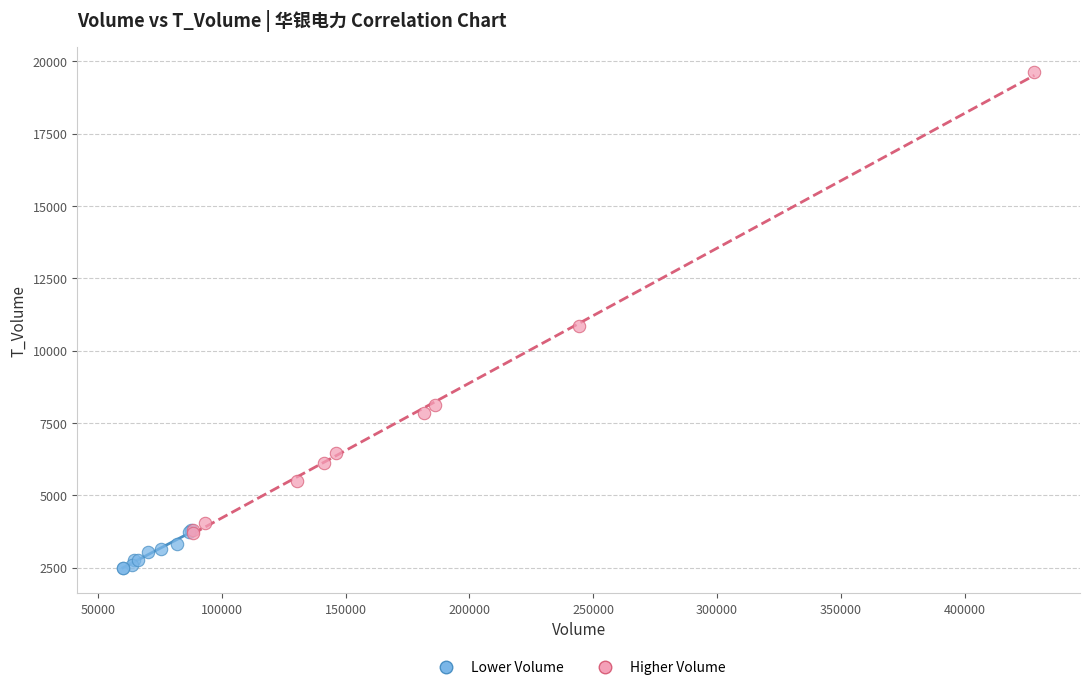

Which series reaches the minimum Y coordinate?

Lower Volume